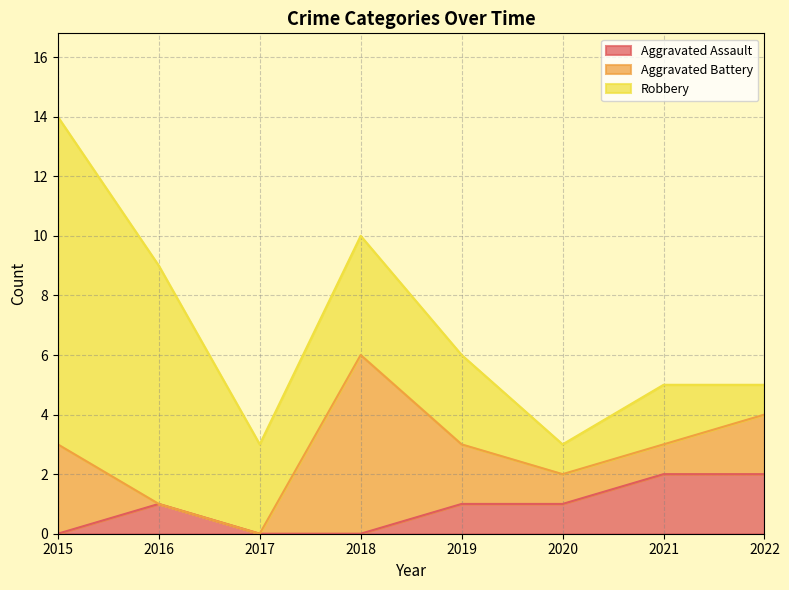

Reading left to right, what are all the values shown in this chart?

Aggravated Assault: 2015=0	2016=1	2017=0	2018=0	2019=1	2020=1	2021=2	2022=2
Aggravated Battery: 2015=3	2016=0	2017=0	2018=6	2019=2	2020=1	2021=1	2022=2
Robbery: 2015=11	2016=8	2017=3	2018=4	2019=3	2020=1	2021=2	2022=1